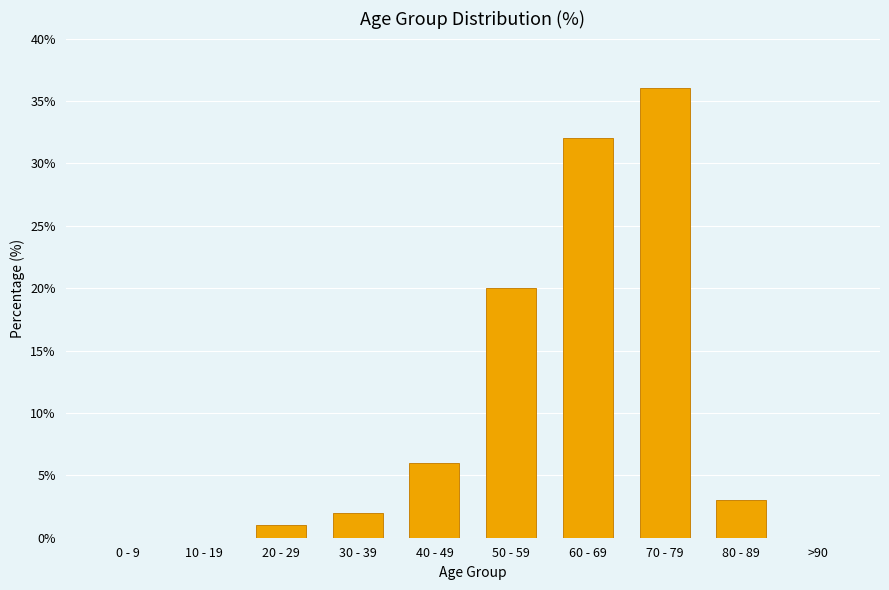

Are the bars horizontal?

No